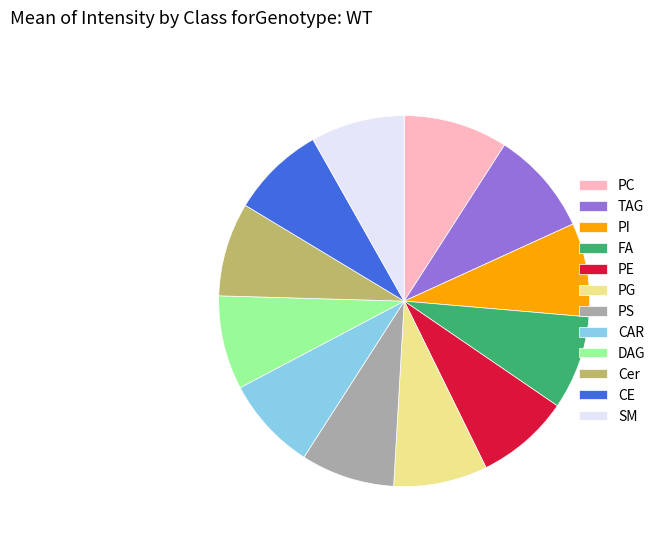

Approximately how many times larger is the value at CAR compared to SM?

1.0